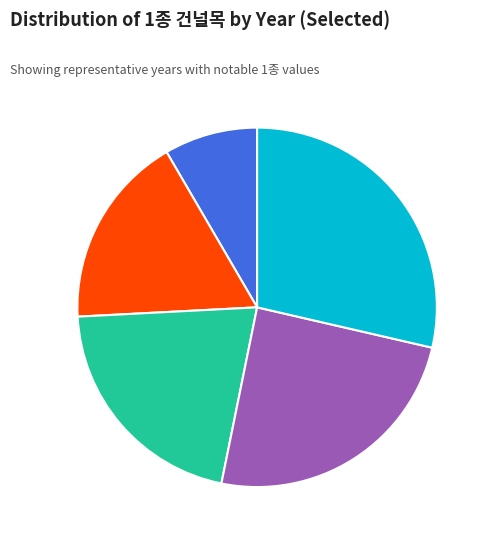

What is the ratio of the value at 1996 to the value at 1997?

0.9